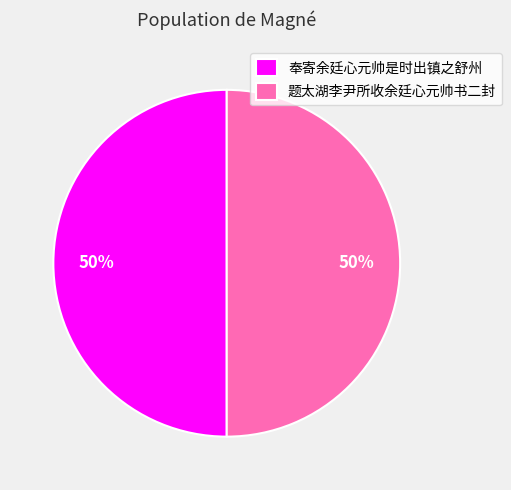

How many slices are in this pie chart?

2